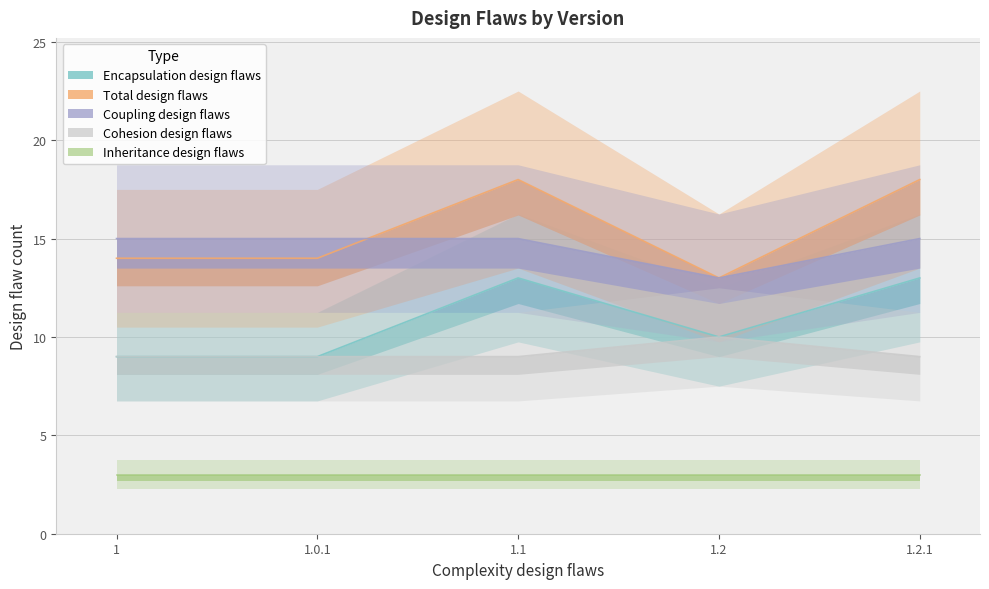

At how many categories does at least one series exceed 13?

4